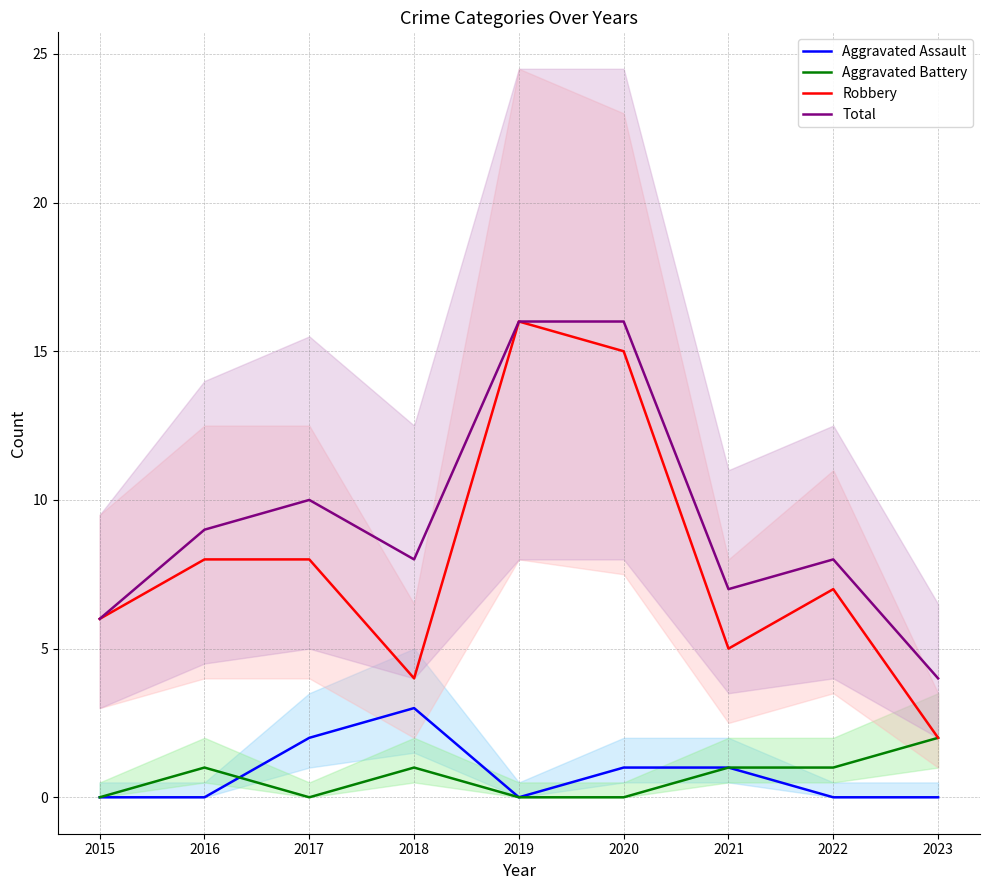

What is the total value across all series at 2020?

32